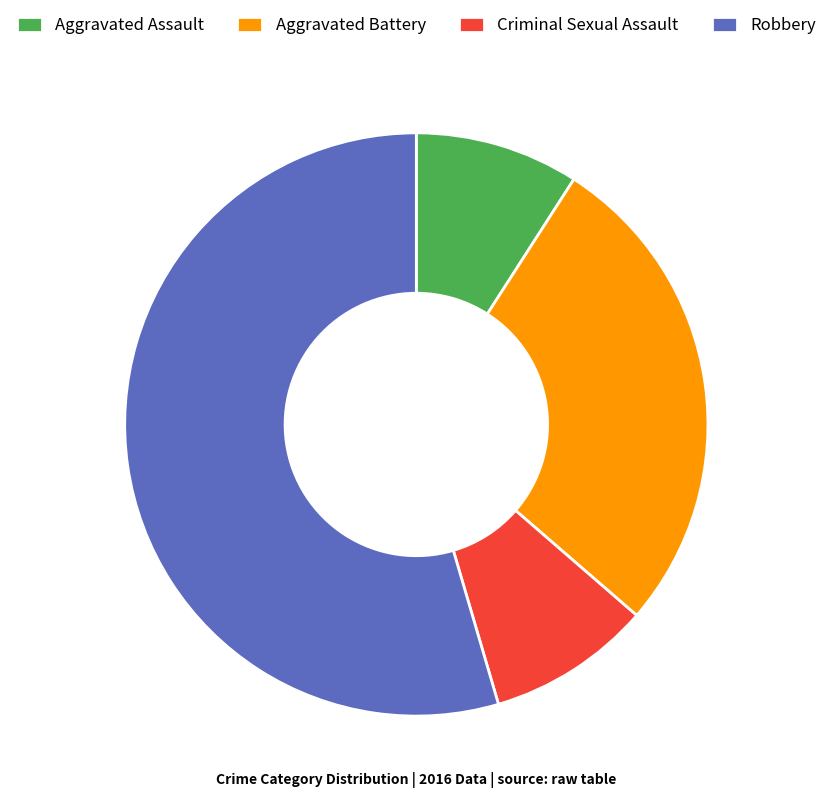

Is it true that Aggravated Battery is 27% of the pie?

True